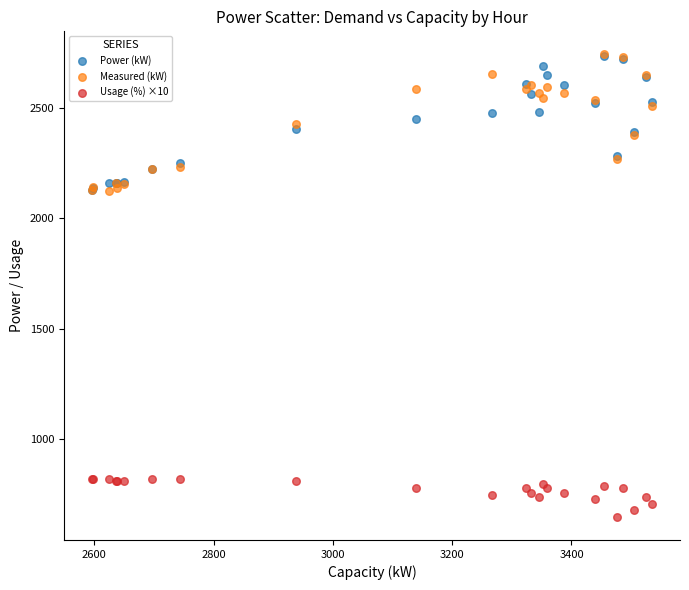

What are all the series names shown in the legend?

Power (kW), Measured (kW), Usage (%) ×10